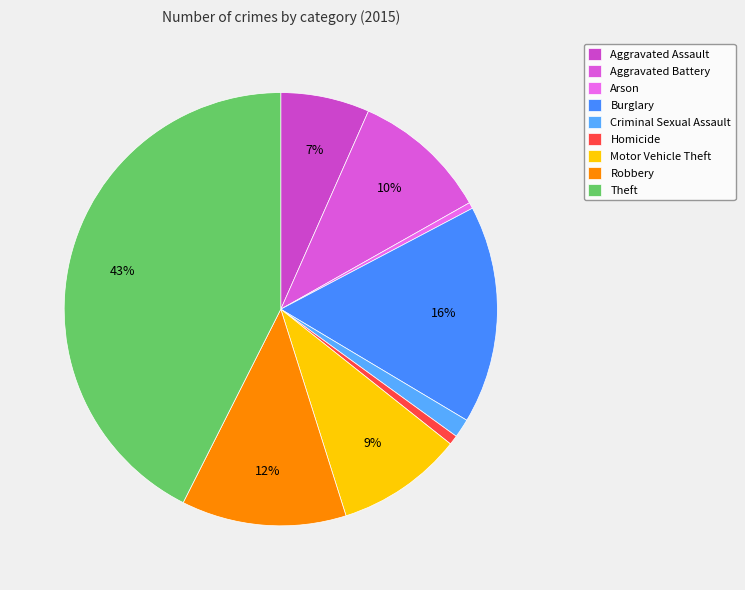

Is it true that Aggravated Assault is 12% of the pie?

False